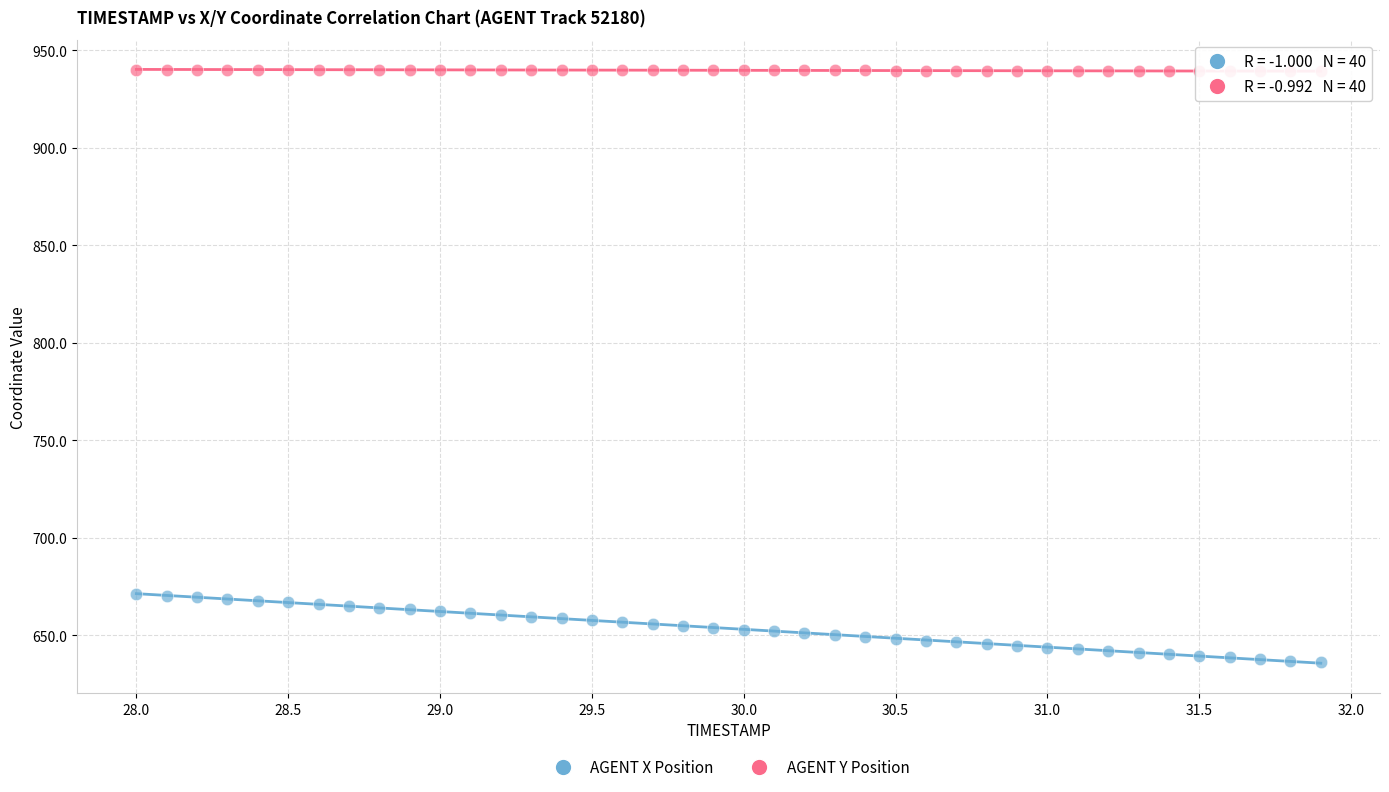

What are all the series names shown in the legend?

AGENT X Position, AGENT Y Position